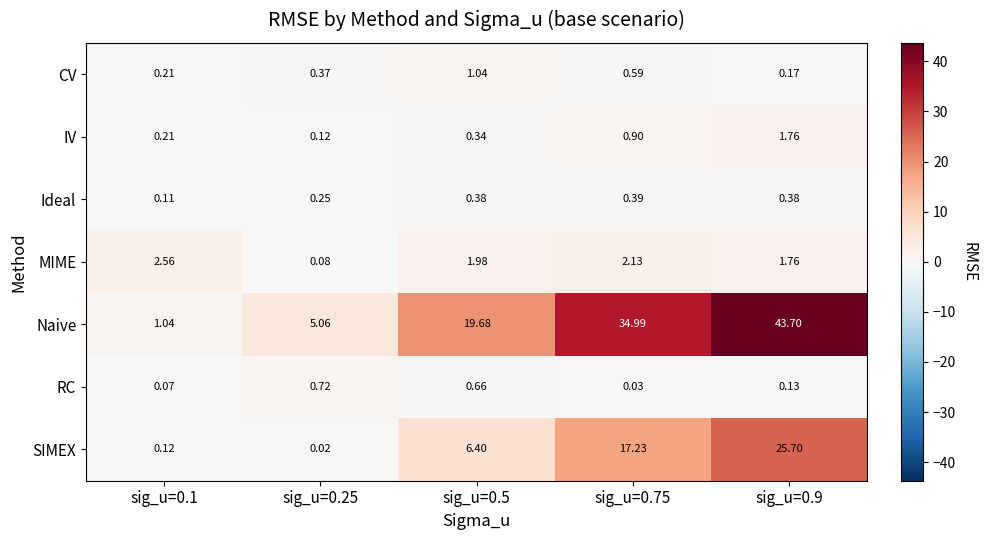

Rank the series by their maximum value, from lowest to highest.

Ideal, RC, CV, IV, MIME, SIMEX, Naive